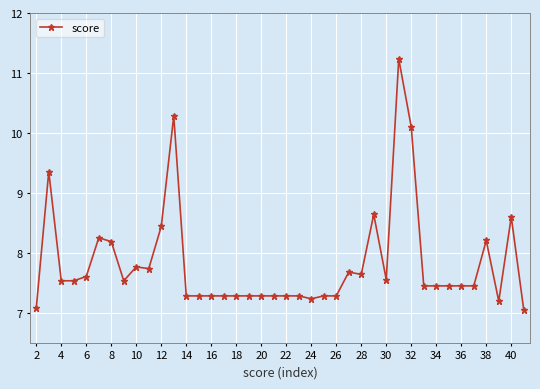

How many lines are shown in the chart?

1